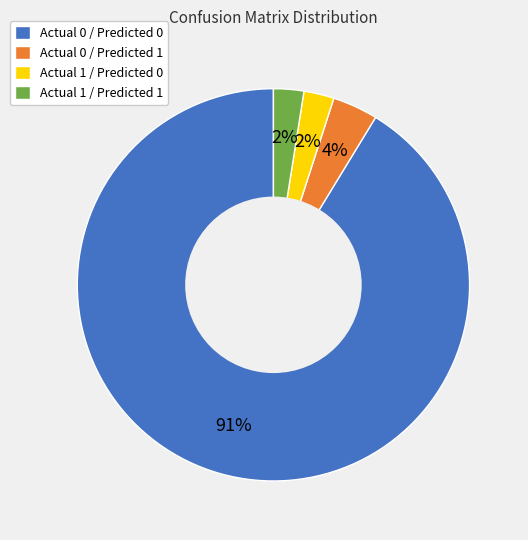

To the nearest percent, what is the combined percentage of Actual 1 / Predicted 0 and Actual 0 / Predicted 1?

6%